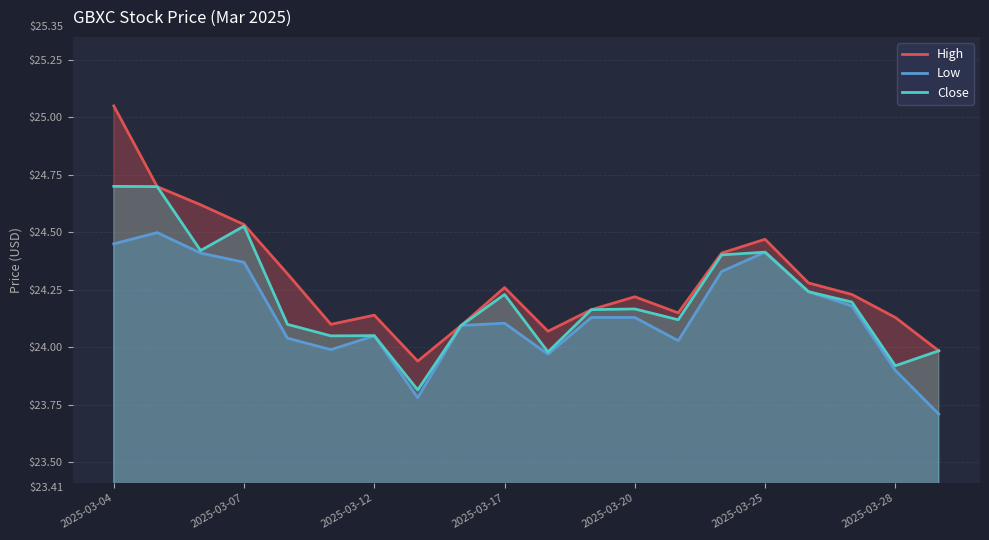

What is the total value across all series at 2025-03-04?

74.2